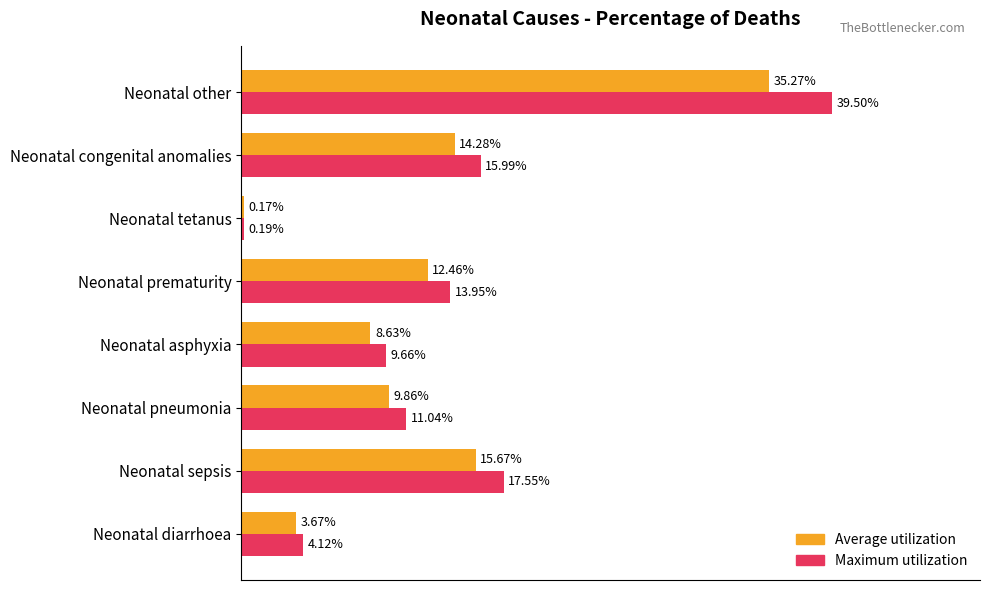

What are all the series names shown in the legend?

Average utilization, Maximum utilization